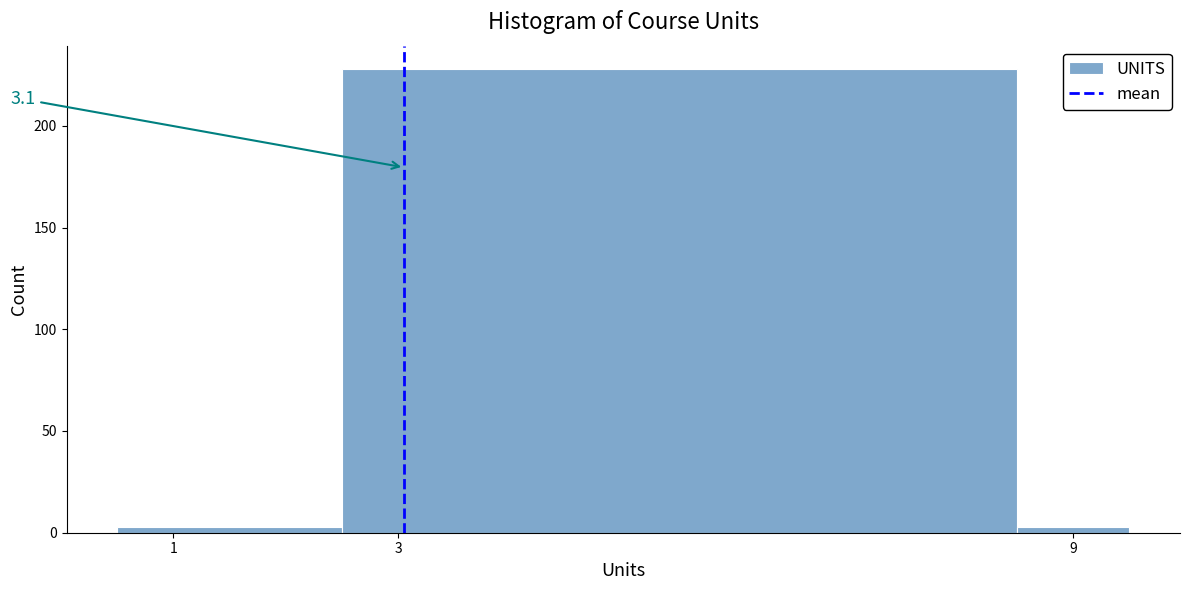

Which range on the x-axis has the tallest bar?

2.5 to 8.5